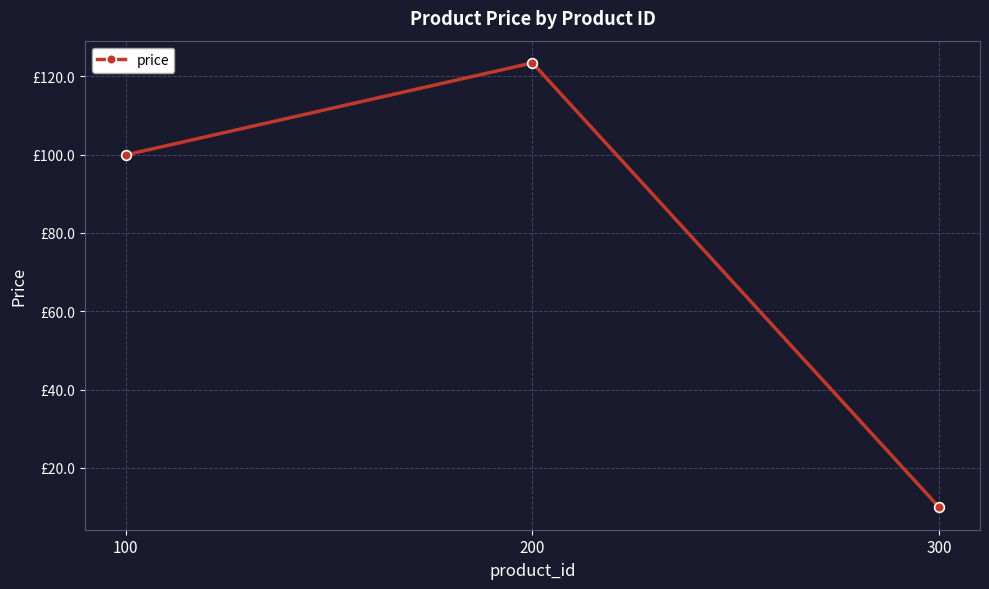

Which category has the highest value across all series?

200